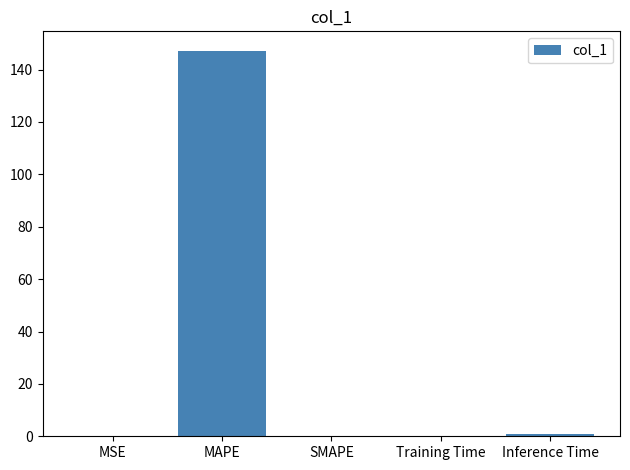

Are the bars horizontal?

No